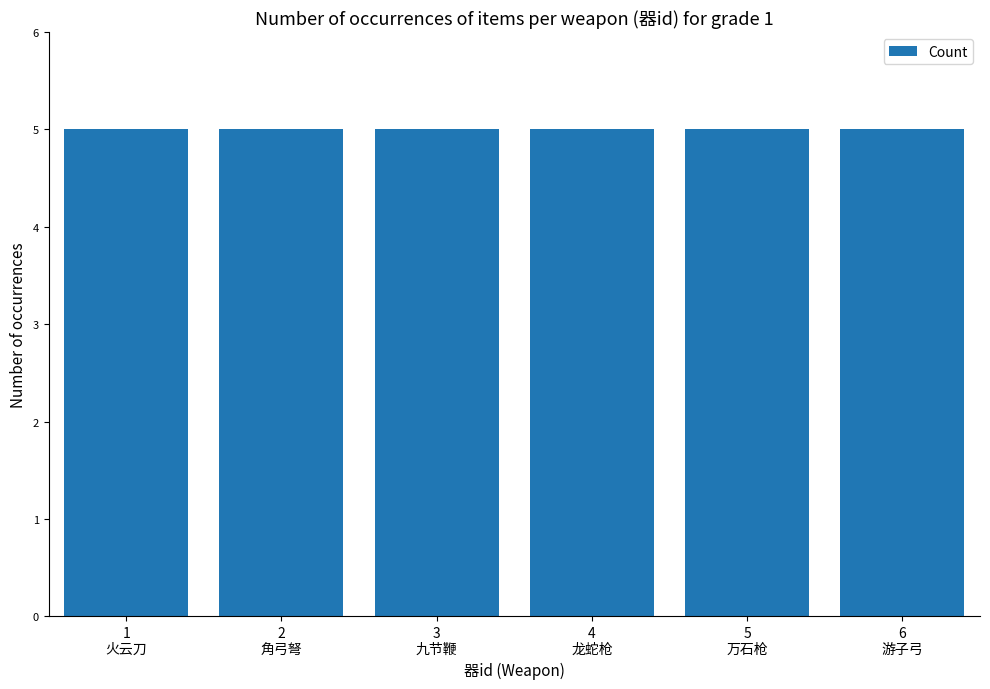

Does the chart contain any negative values?

No